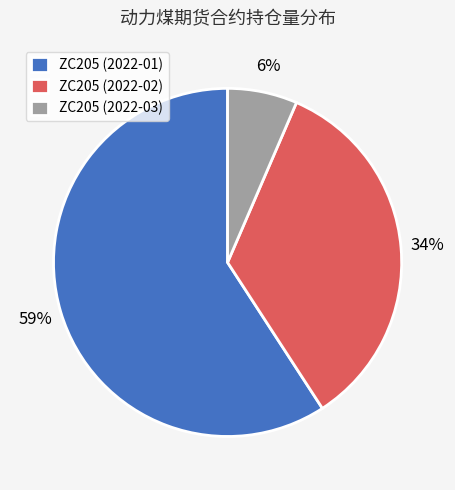

Which category has the smallest portion of the pie?

ZC205 (2022-03)